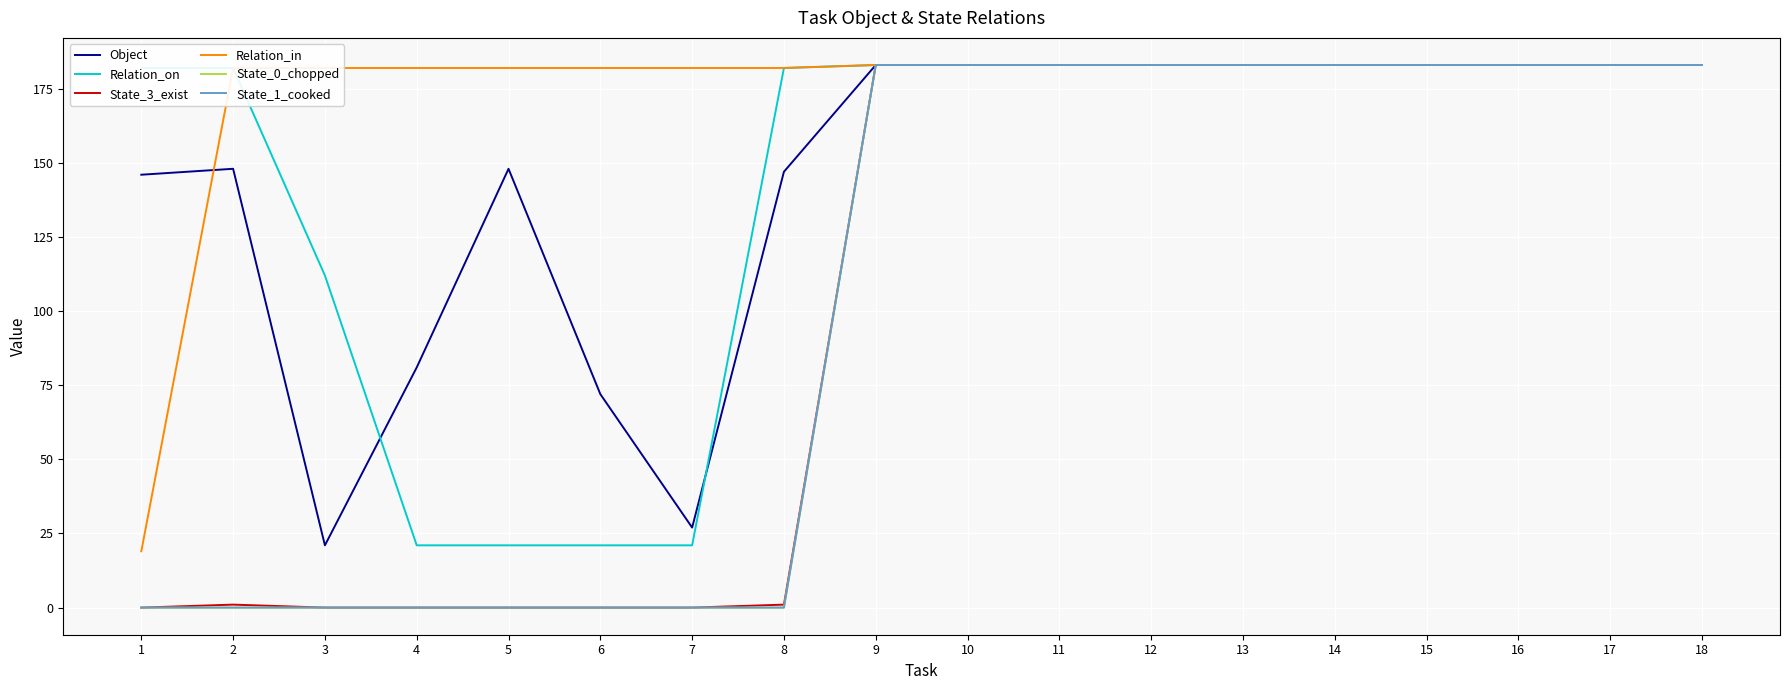

True or false: Relation_on and State_1_cooked intersect in this chart.

False